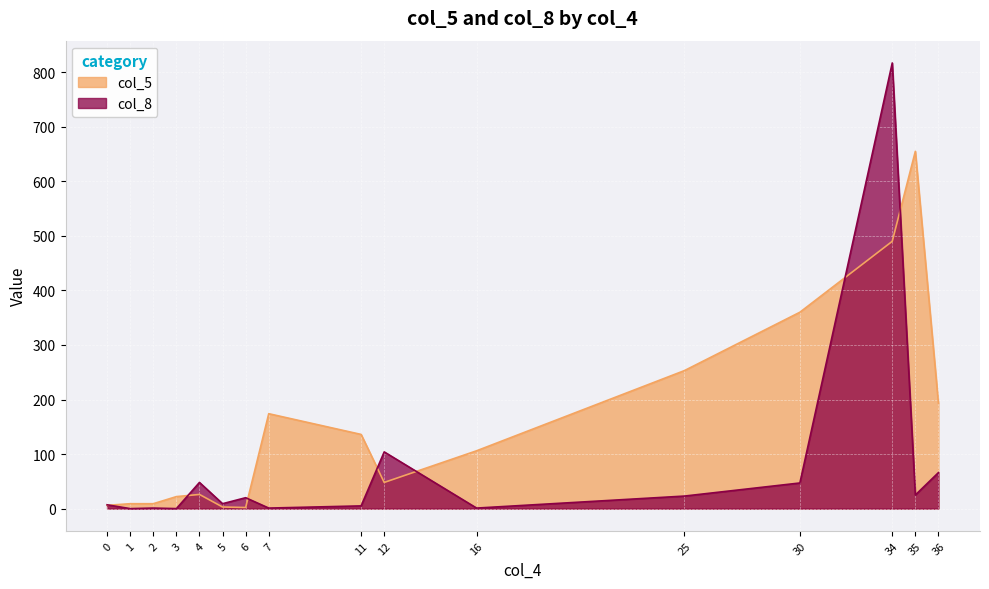

What is the difference between the col_5 values at 34 and 36?

297